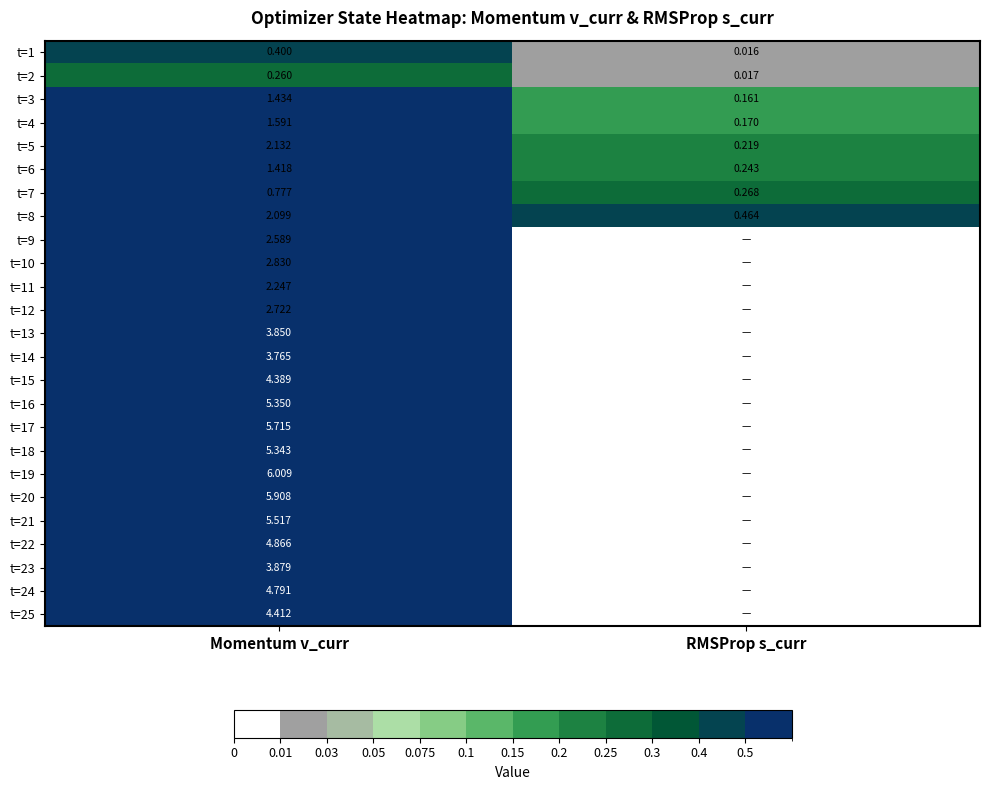

True or false: t=8 has a value of 2.1 at Momentum v_curr.

True